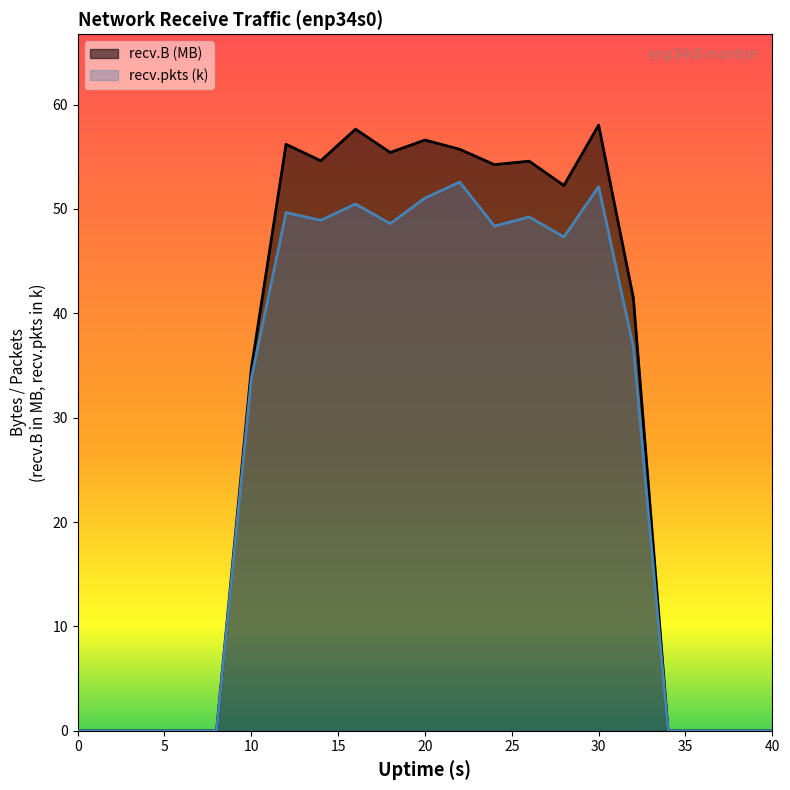

How many lines are shown in the chart?

2